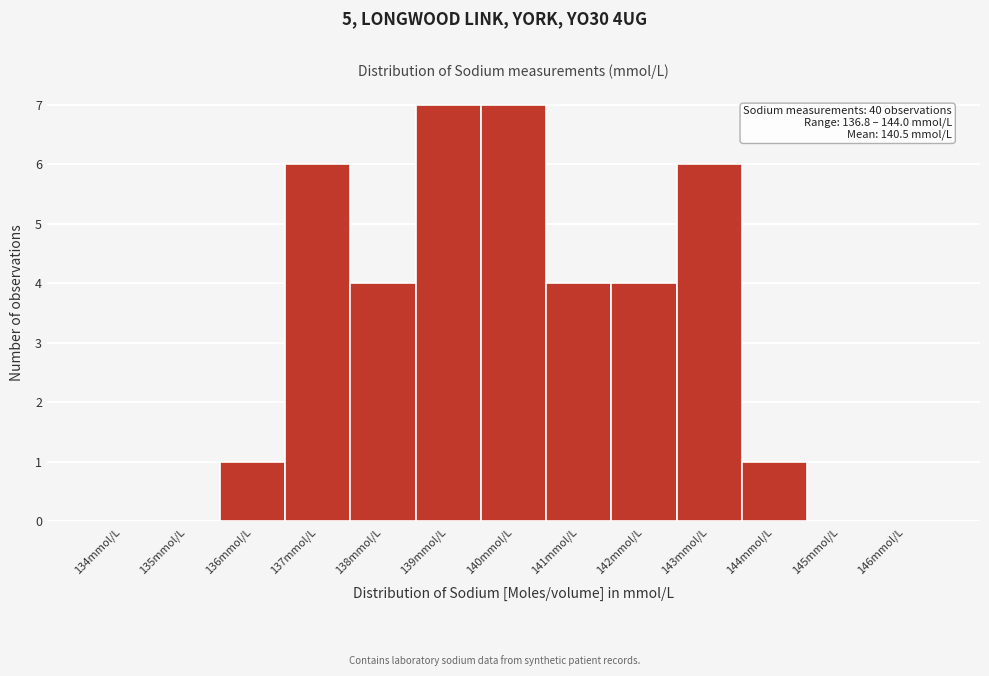

Reading right to left, transcribe all the data shown in this chart.

146mmol/L=0	145mmol/L=0	144mmol/L=1	143mmol/L=6	142mmol/L=4	141mmol/L=4	140mmol/L=7	139mmol/L=7	138mmol/L=4	137mmol/L=6	136mmol/L=1	135mmol/L=0	134mmol/L=0